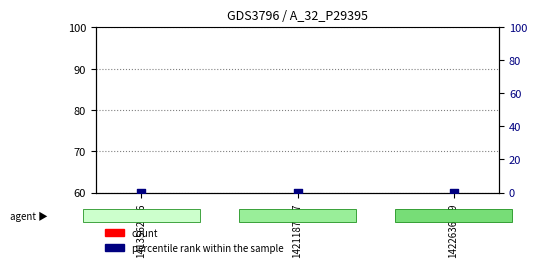

Which series contains the lowest Y value?

count